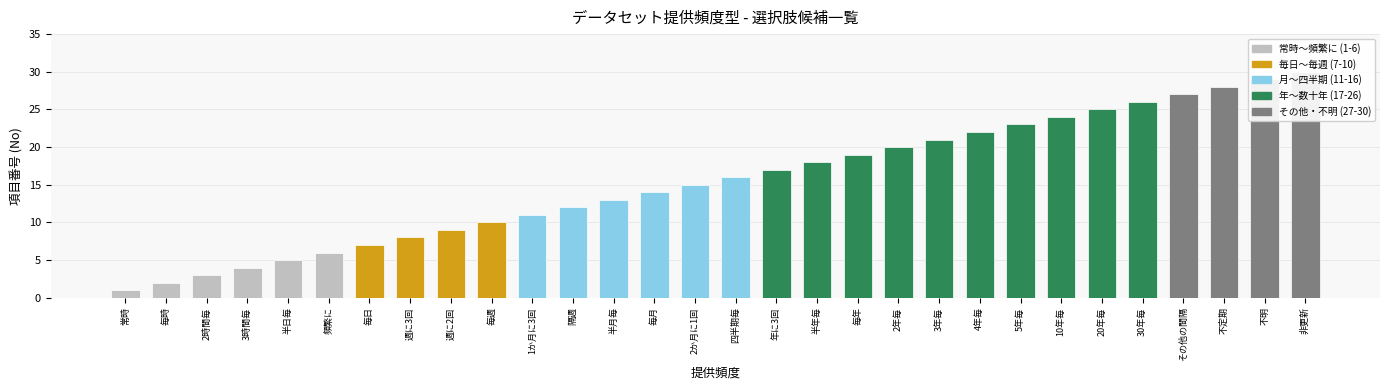

What is the average value?

16